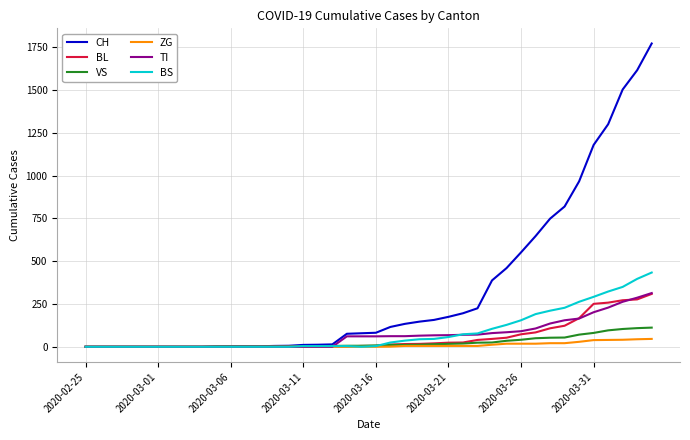

What are all the series names shown in the legend?

CH, BL, VS, ZG, TI, BS